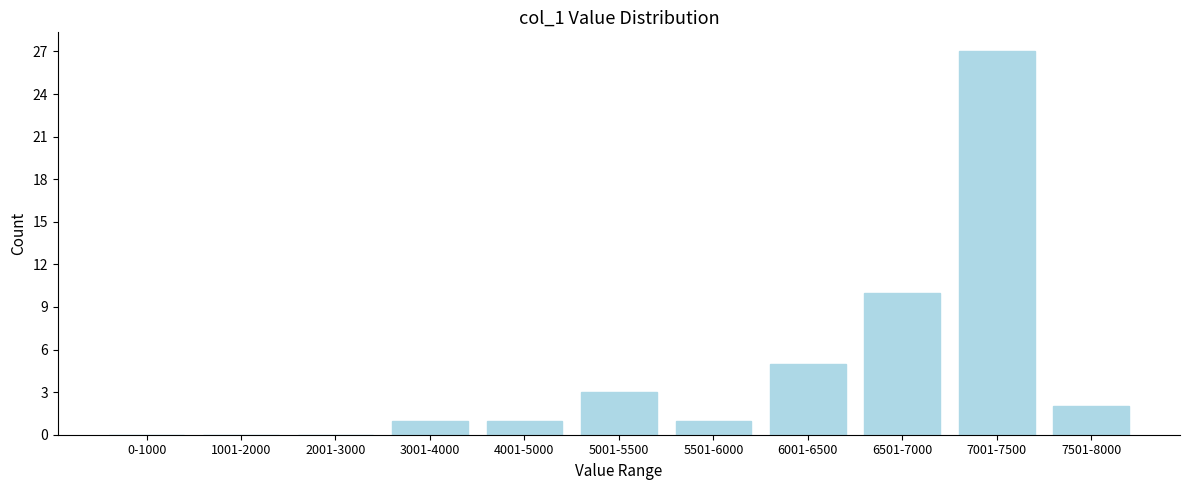

Reading left to right, transcribe all the data shown in this chart.

0-1000=0	1001-2000=0	2001-3000=0	3001-4000=1	4001-5000=1	5001-5500=3	5501-6000=1	6001-6500=5	6501-7000=10	7001-7500=27	7501-8000=2